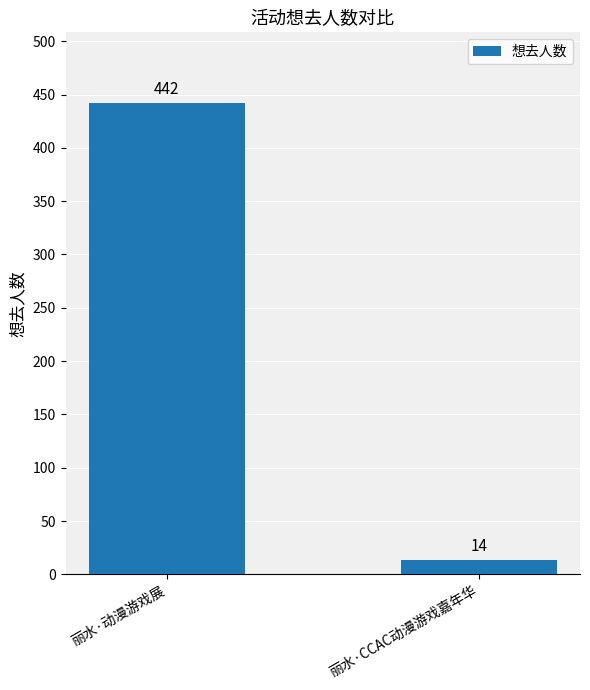

Reading right to left, extract all data points from this chart.

14	442